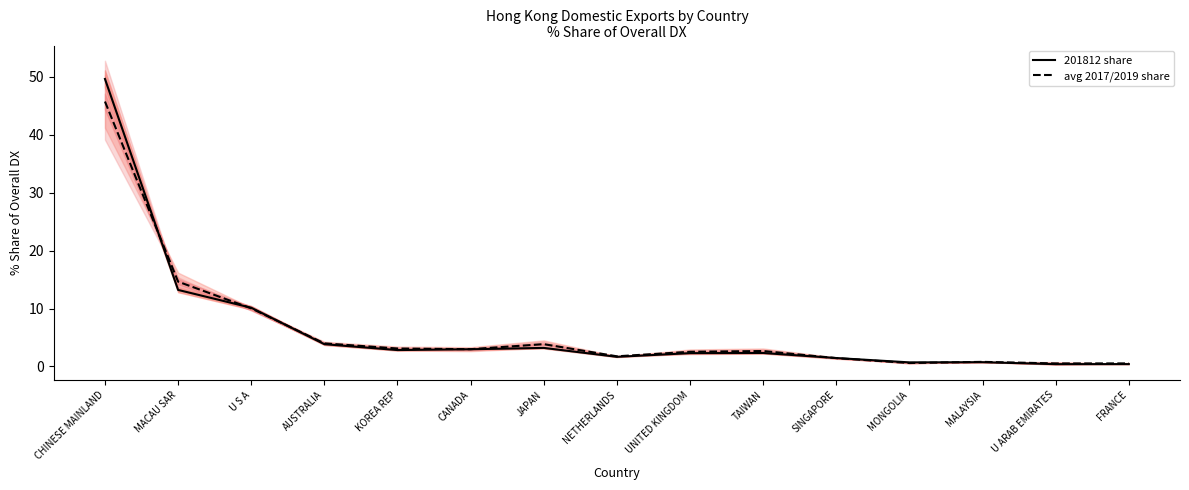

Reading left to right, transcribe all the data shown in this chart.

201812 share: 49.6	13.2	10.1	3.8	2.8	3.0	3.2	1.7	2.3	2.3	1.5	0.7	0.7	0.4	0.4
avg 2017/2019 share: 45.7	14.6	10.0	4.0	3.1	3.0	3.9	1.8	2.5	2.7	1.4	0.6	0.8	0.5	0.5